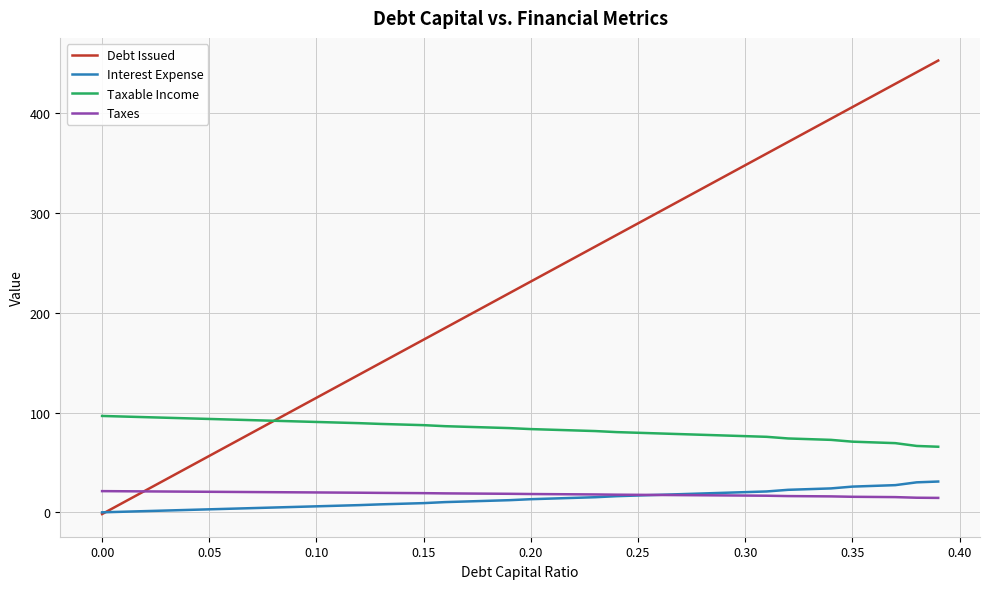

True or false: Taxable Income and Interest Expense intersect in this chart.

False